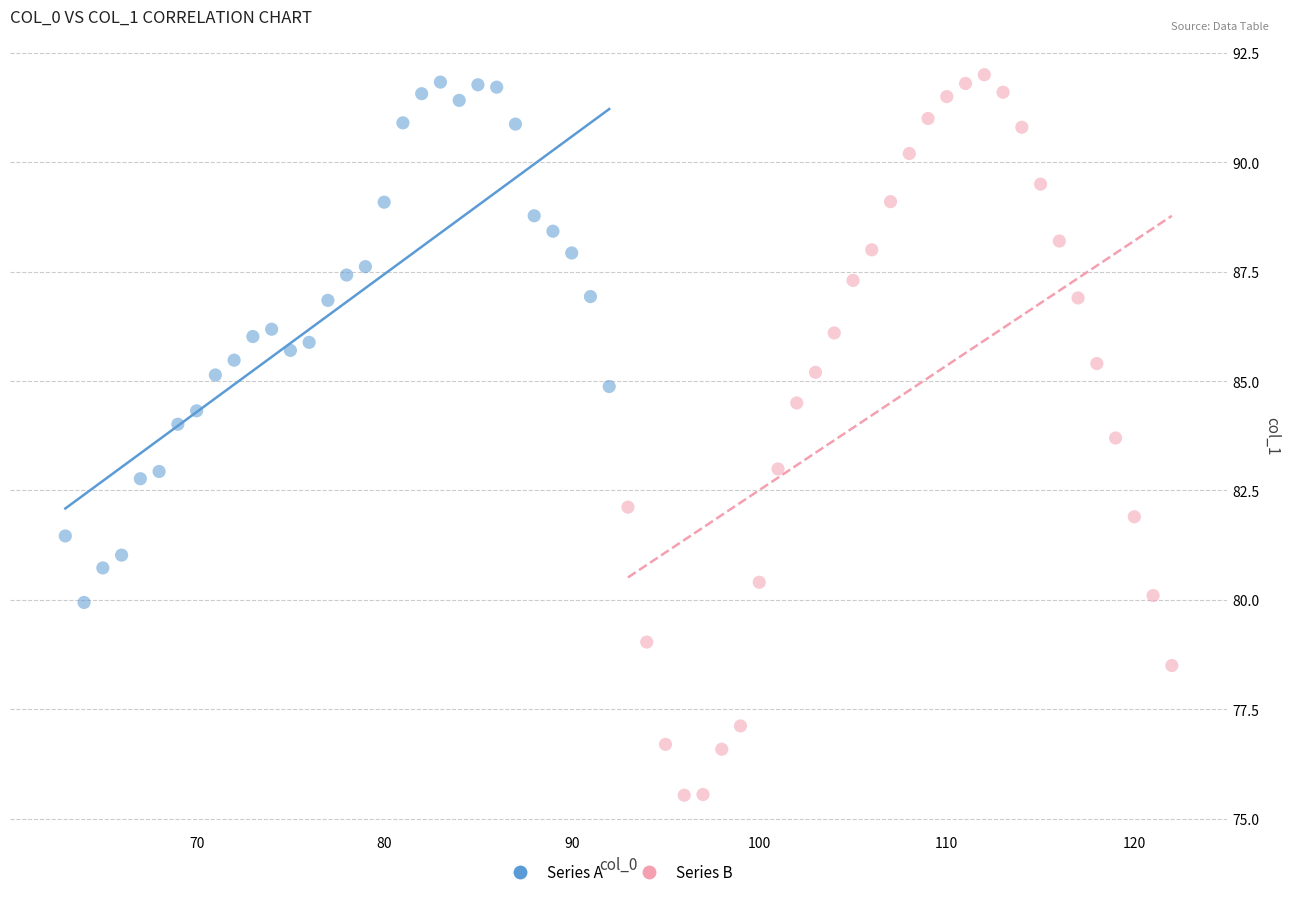

Which series has the largest Y range (max minus min)?

Series B